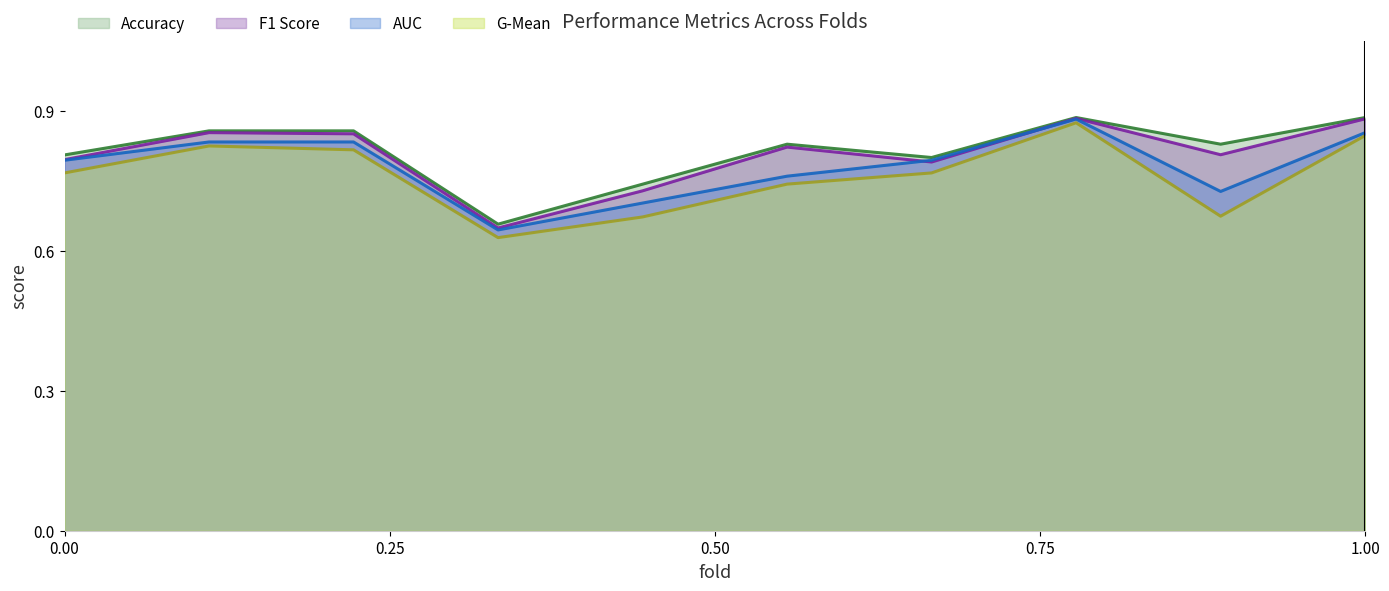

Where is auc nearest to the value 0?

4